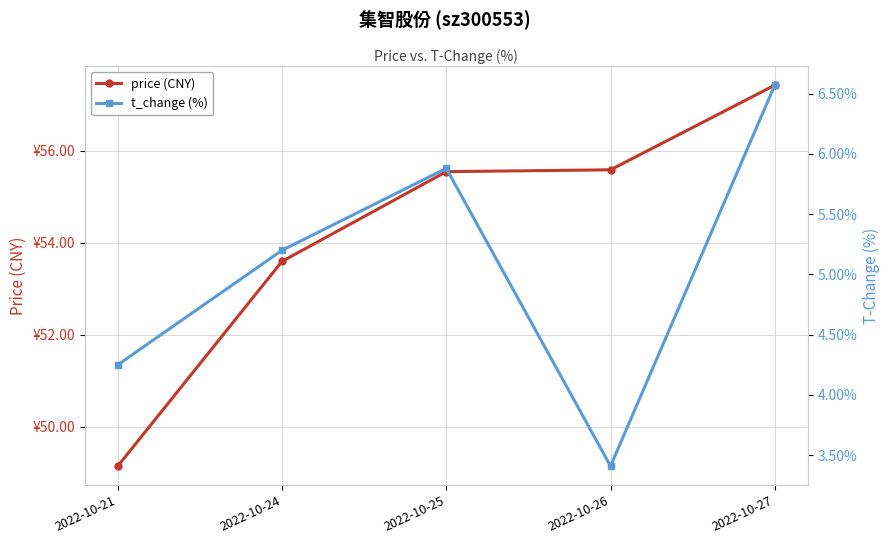

Rank the series by their average value, from highest to lowest.

price (CNY), t_change (%)